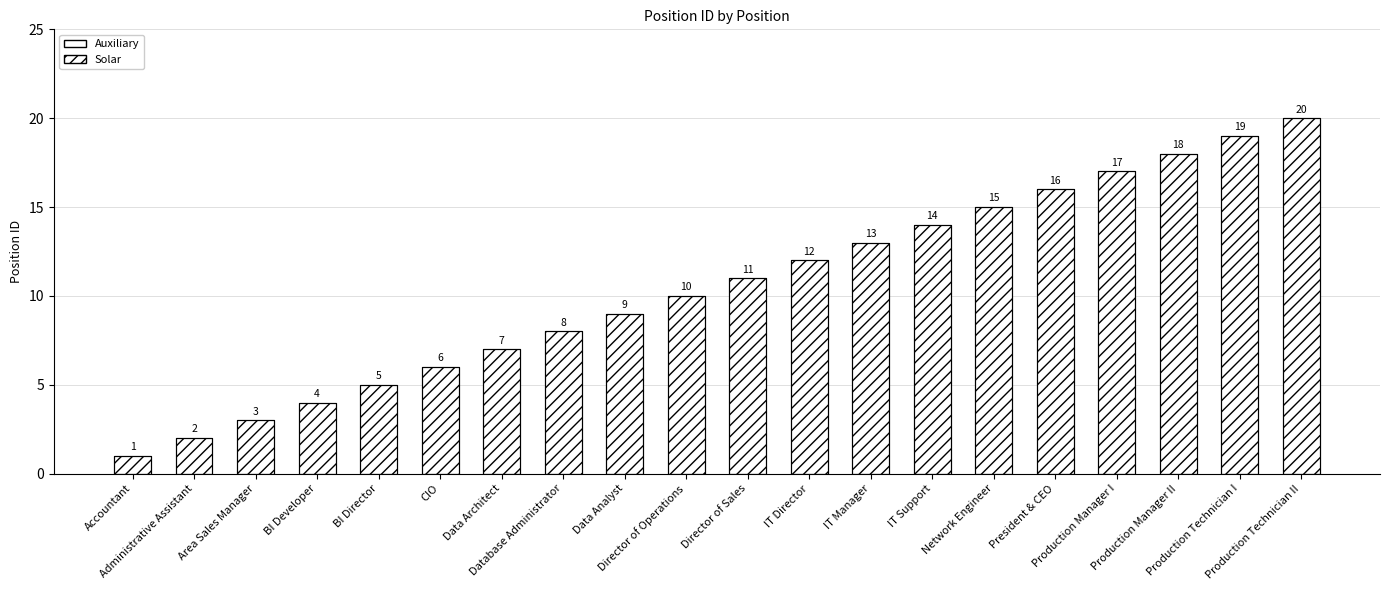

What is the sum of the values at Accountant and Administrative Assistant?

3